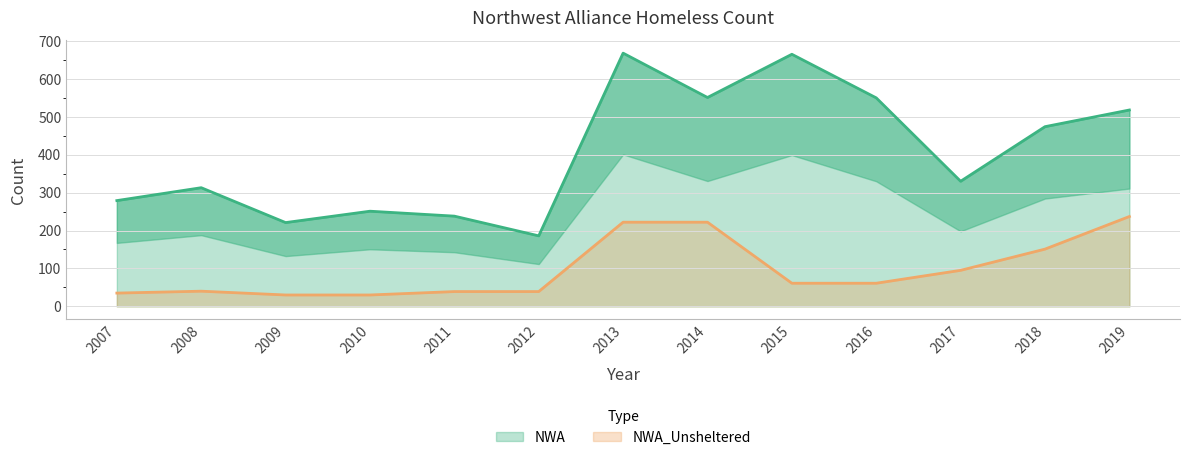

Does the chart have visible grid lines?

Yes